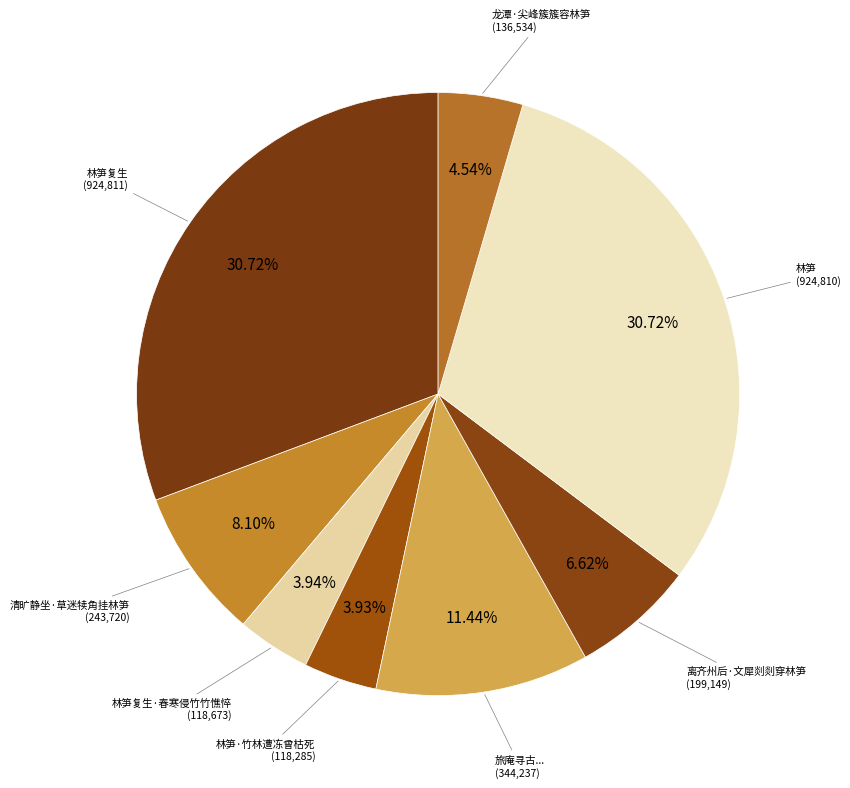

How many segments does this pie chart have?

8